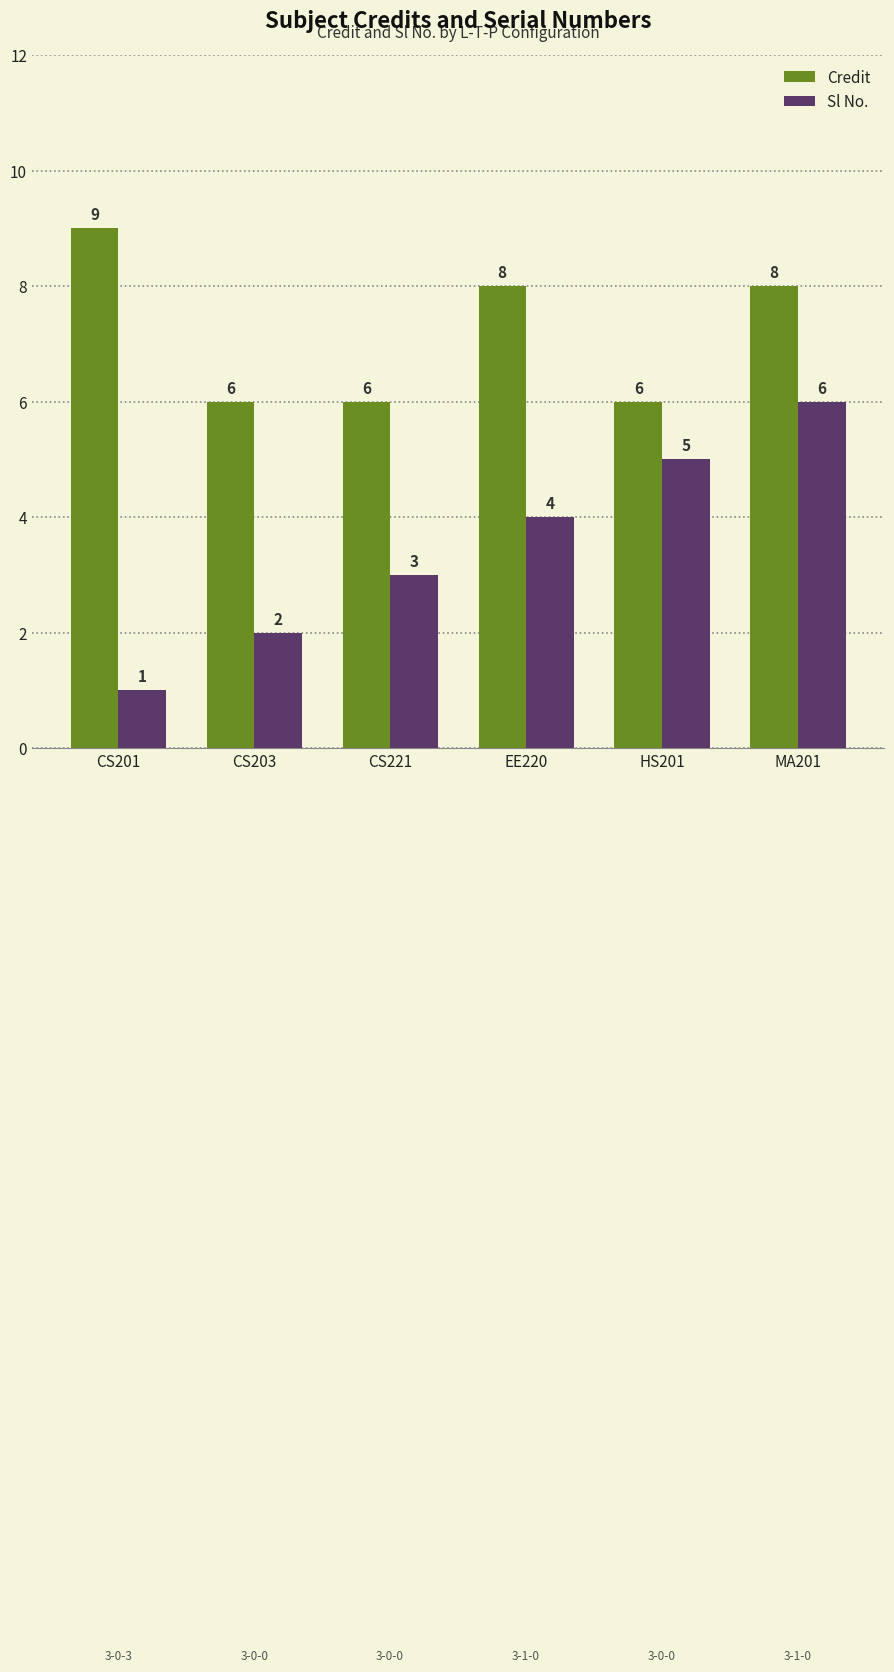

How many data points does each series have?

6